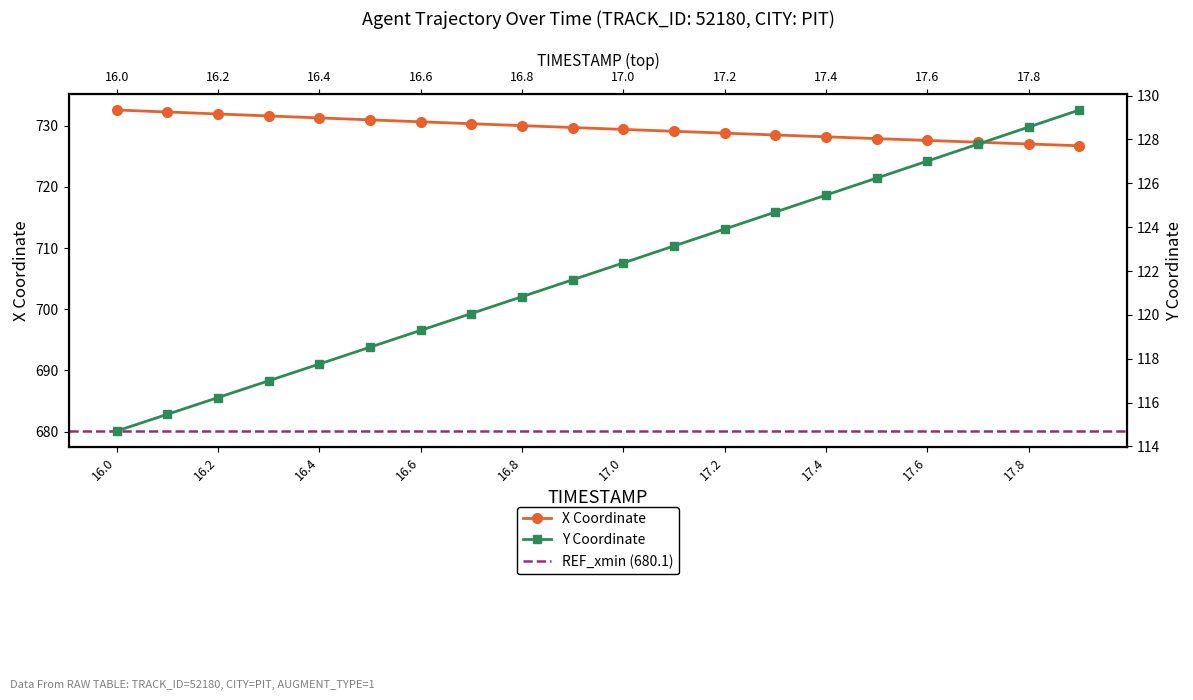

What is the value of the X point at the 3rd from the left?

731.9